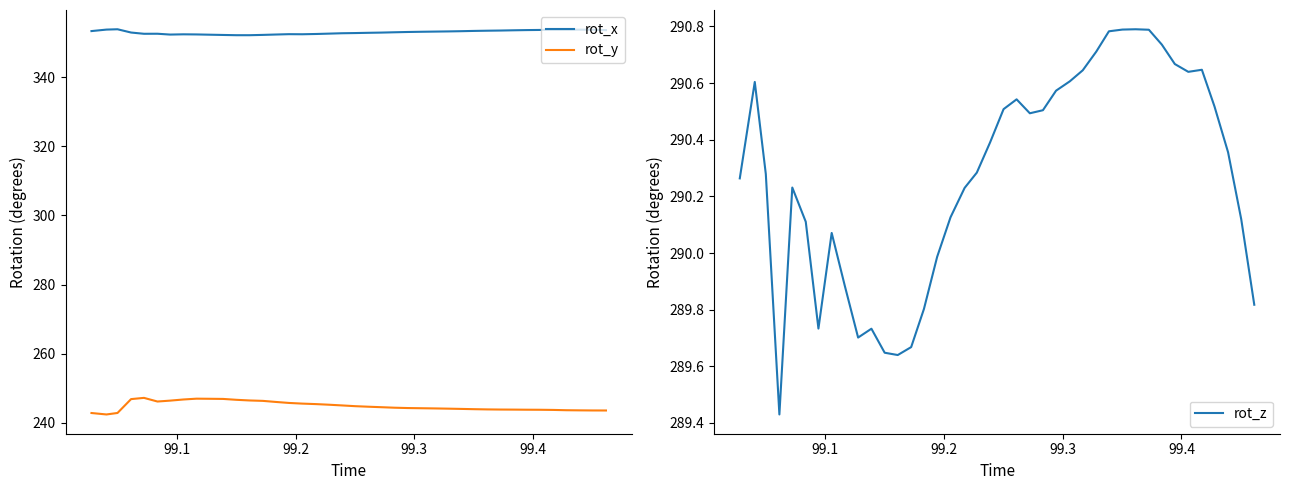

What is the lowest value of the rot_x series?

352.1